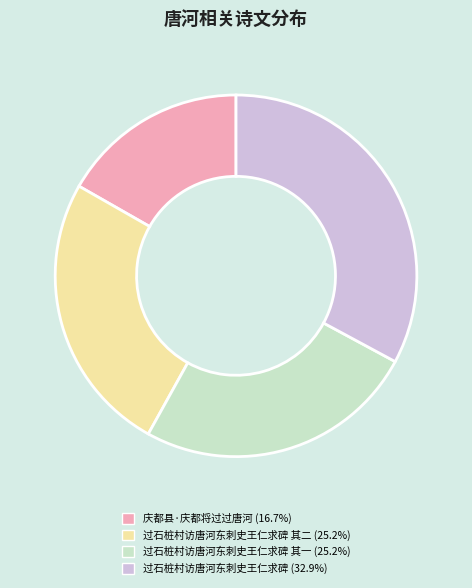

Does any single category account for the majority?

No